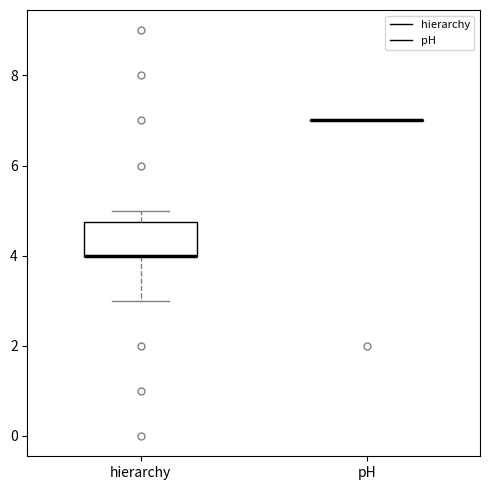

Reading left to right, transcribe this box plot: for each box, give where its median line is, the range the box spans, and where its two whiskers end, as read against the y-axis. The values are not printed on the chart, so give them approximately, as read against the axis.

hierarchy: median 4.0 (drawn on the box's lower edge), box 4.0 to 4.8, whiskers 3.0 to 5.0
pH: box collapsed to a line at 7.0, whiskers 7.0 to 7.0